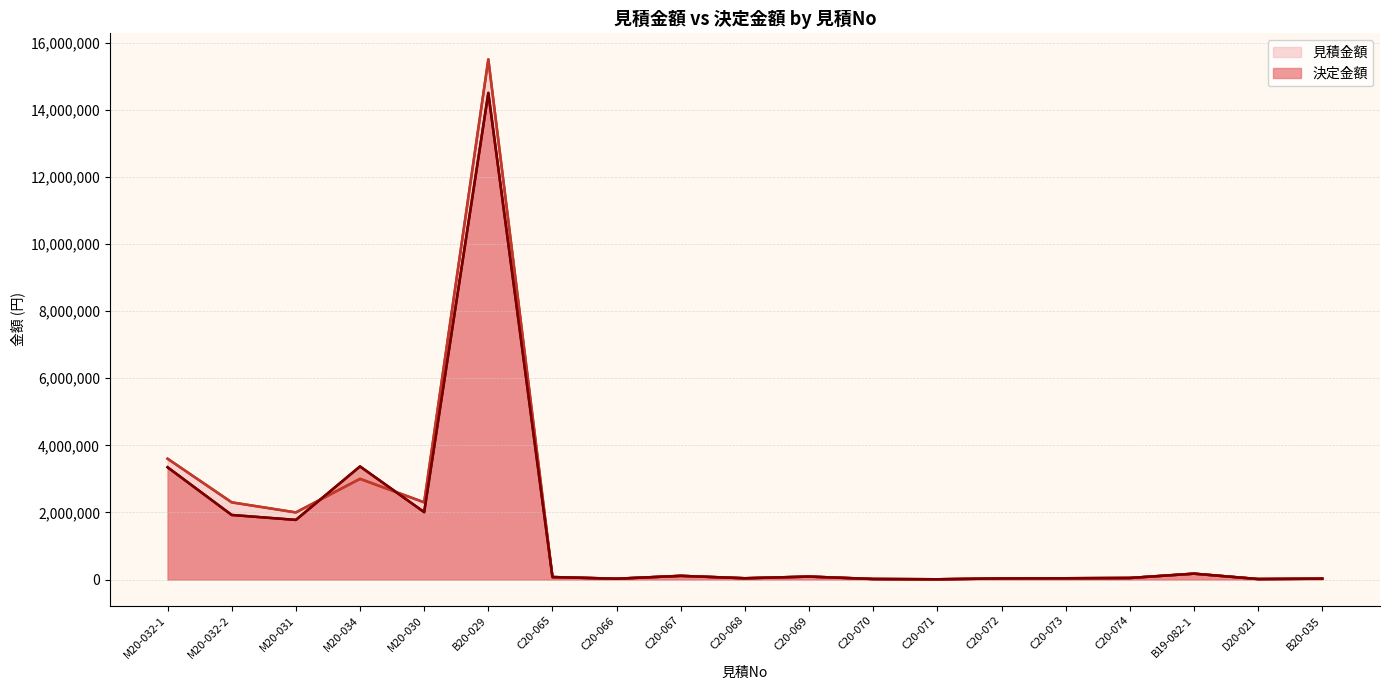

How many times do 決定金額 and 見積金額 cross each other?

2